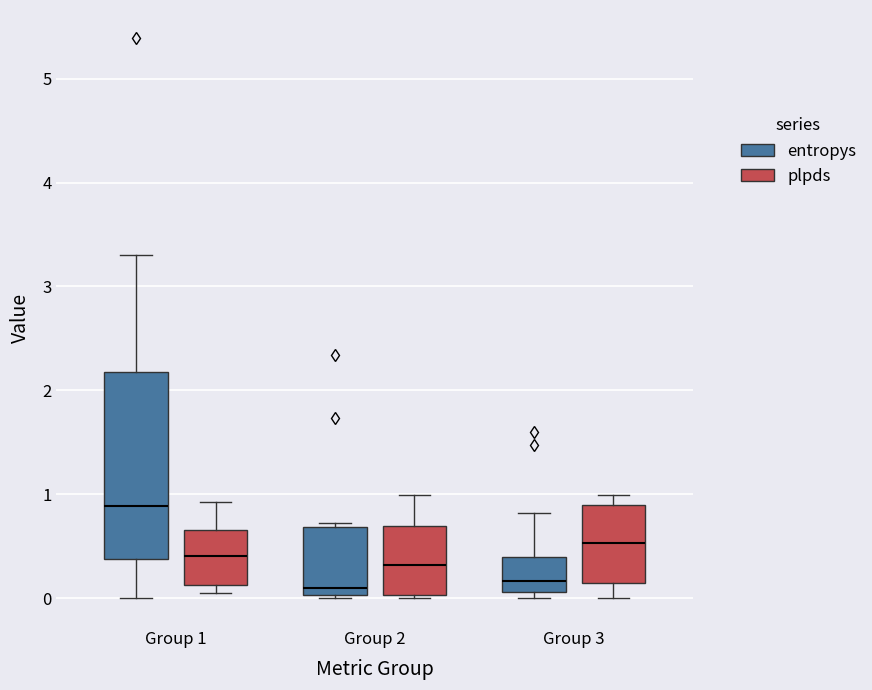

Comparing the boxes themselves (not the whiskers), which one is the tallest?

Group 1 (entropys)